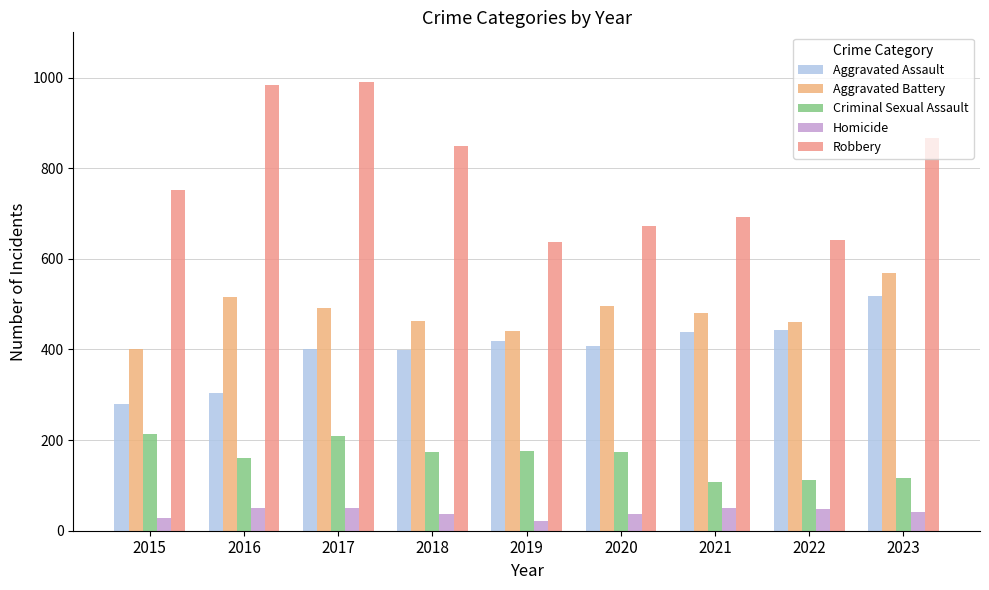

Is the value of Criminal Sexual Assault at 2016 greater than the value of Homicide at 2017?

Yes